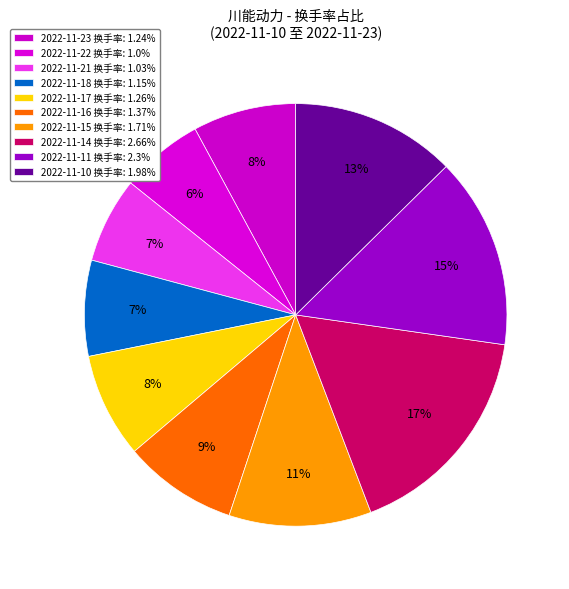

Is the sum of 2022-11-23 and 2022-11-22 greater than half?

No